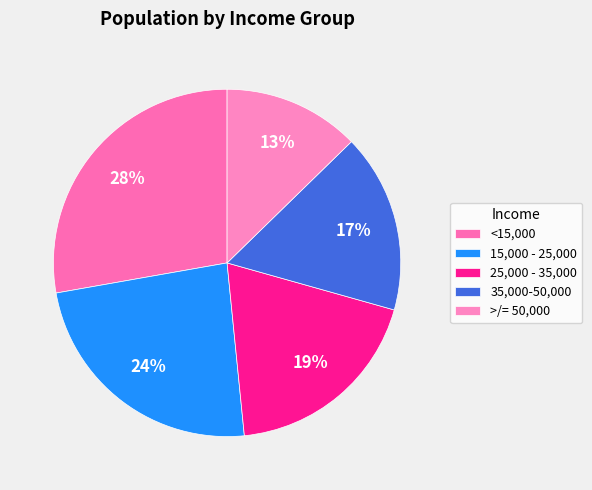

How many segments does this pie chart have?

5